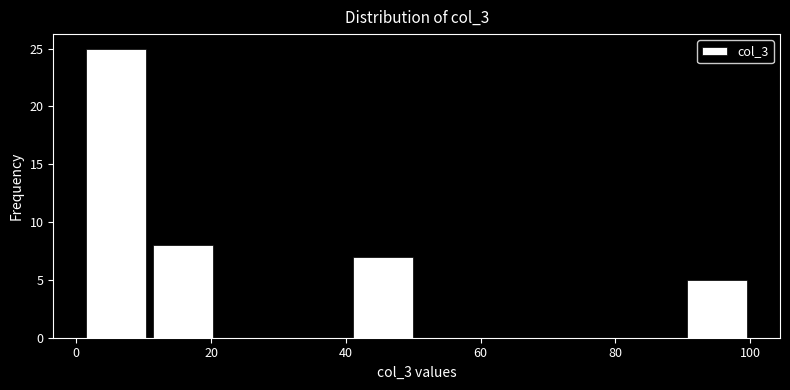

Over which range of the x-axis is the bar tallest?

2 to 10